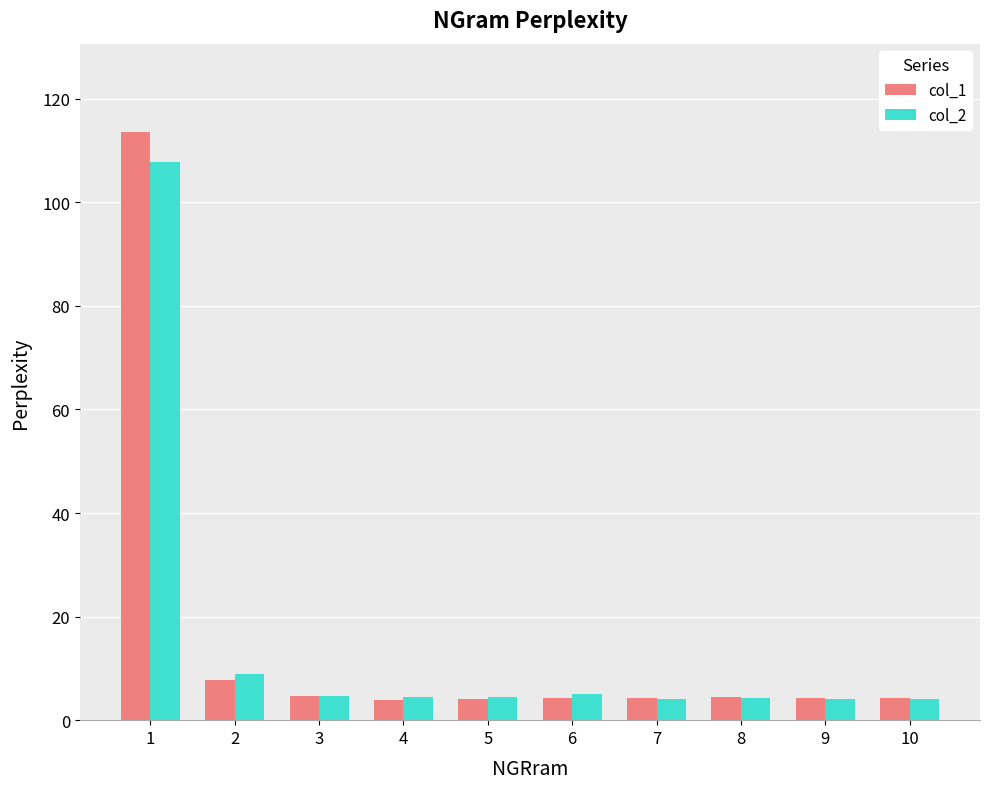

Rank the series by their maximum value, from lowest to highest.

col_2, col_1